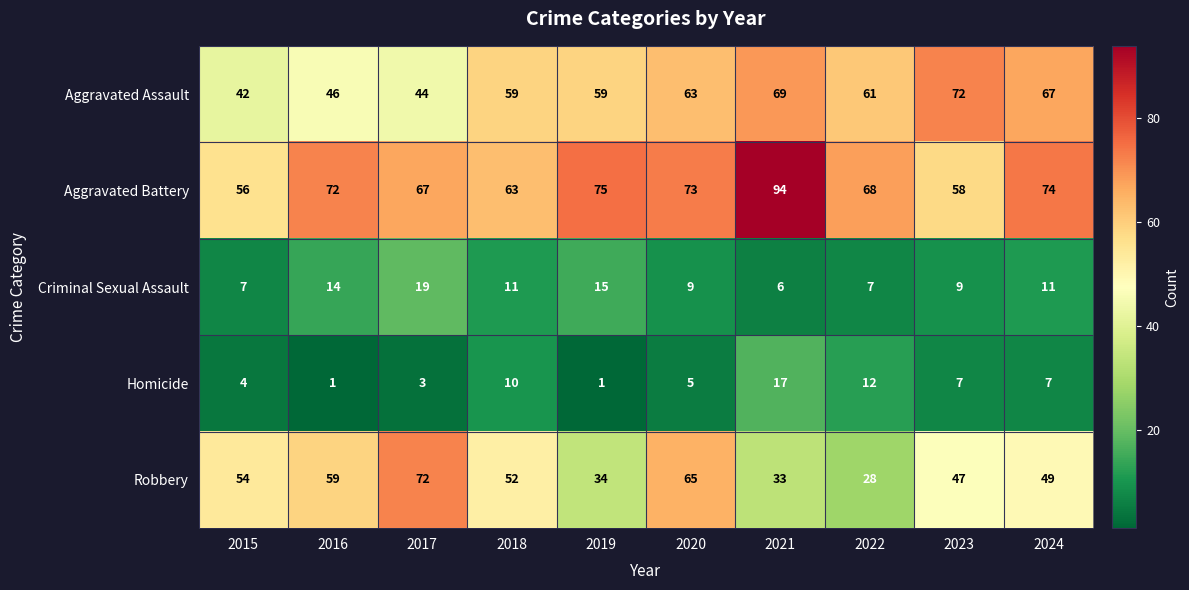

Count the number of data series in this chart.

5